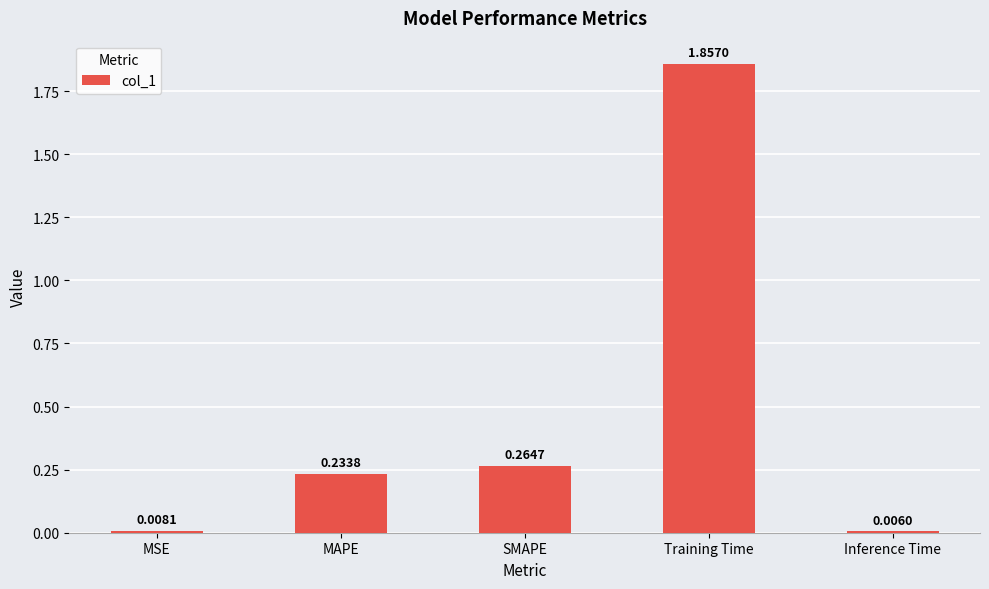

Is it true that the value at MAPE is 0.3?

False